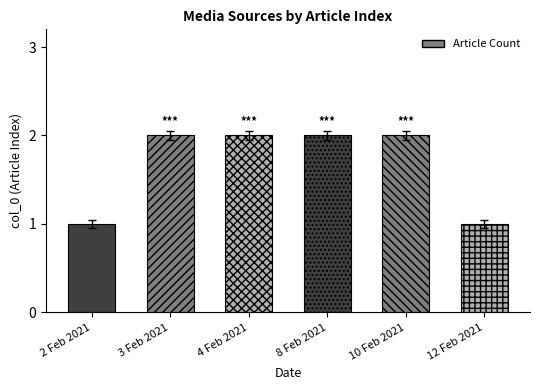

Is it true that the value at 2 Feb 2021 is 2?

False